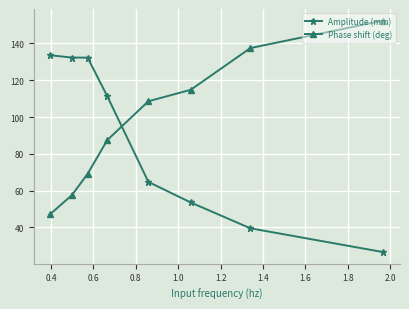

Which series has the largest total across all categories?

Phase shift (deg)